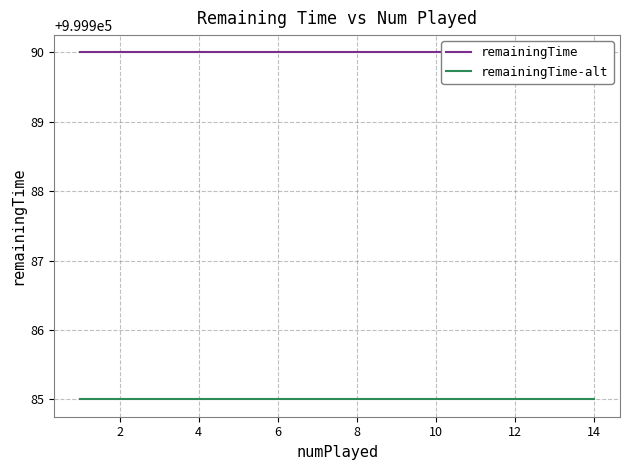

At 14, list the series in order from largest to smallest.

remainingTime, remainingTime-alt